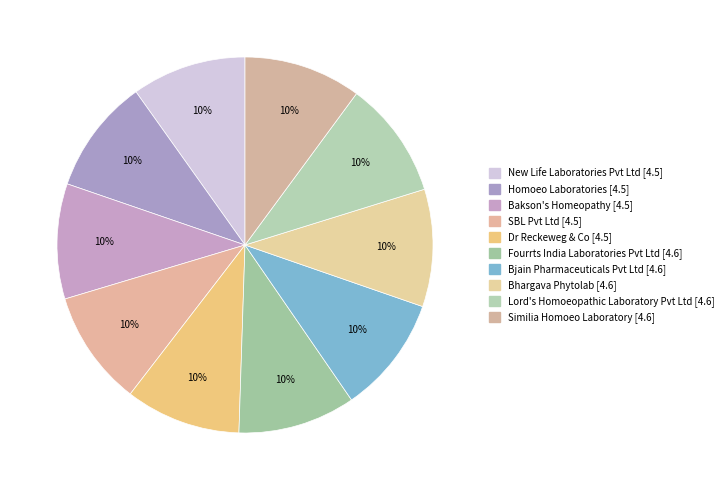

How many segments does this pie chart have?

10